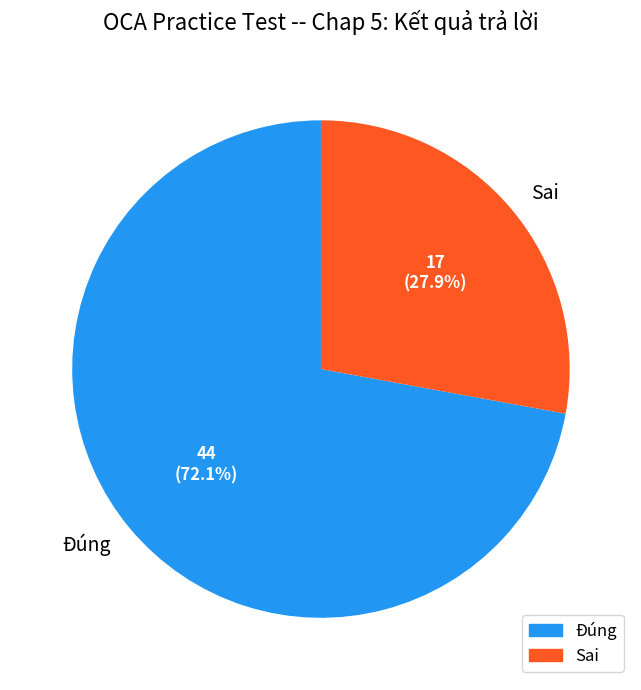

To the nearest percent, what is the difference between the largest and smallest slice percentages?

44%